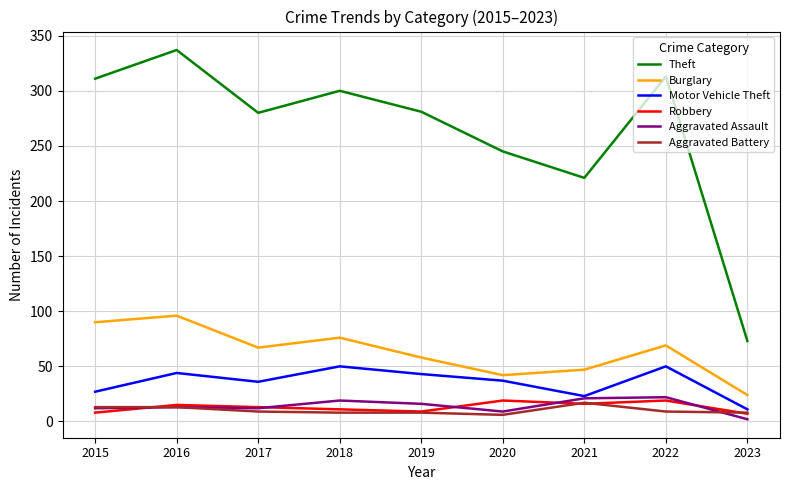

Is the value of Theft at 2017 greater than the value of Robbery at 2023?

Yes